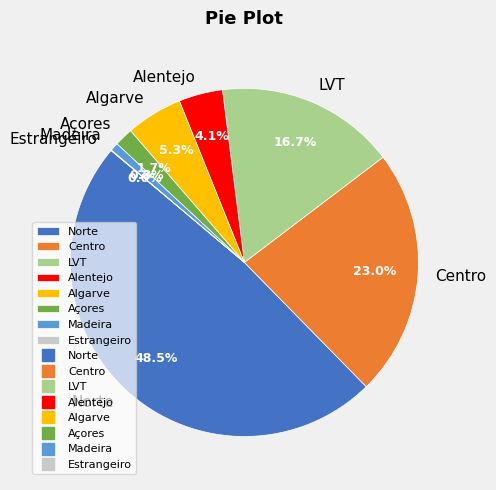

What is the ratio of the value at Algarve to the value at Açores?

3.1